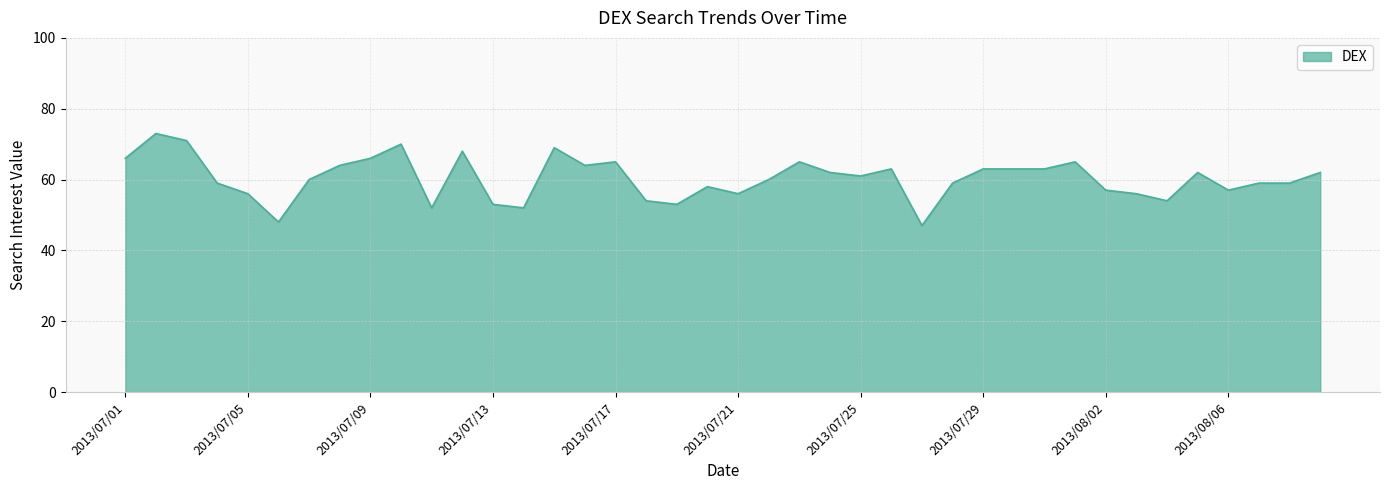

What is the sum of all values?

2414